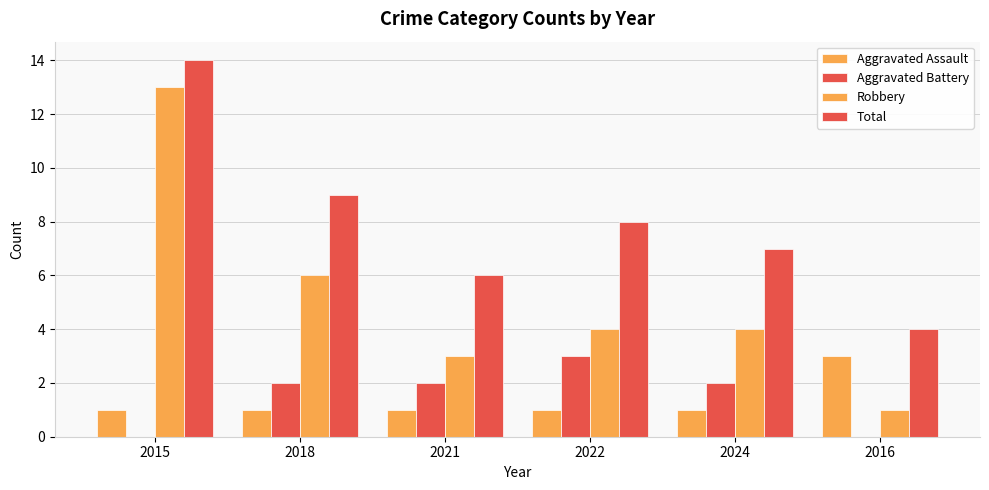

Are the bars horizontal?

No